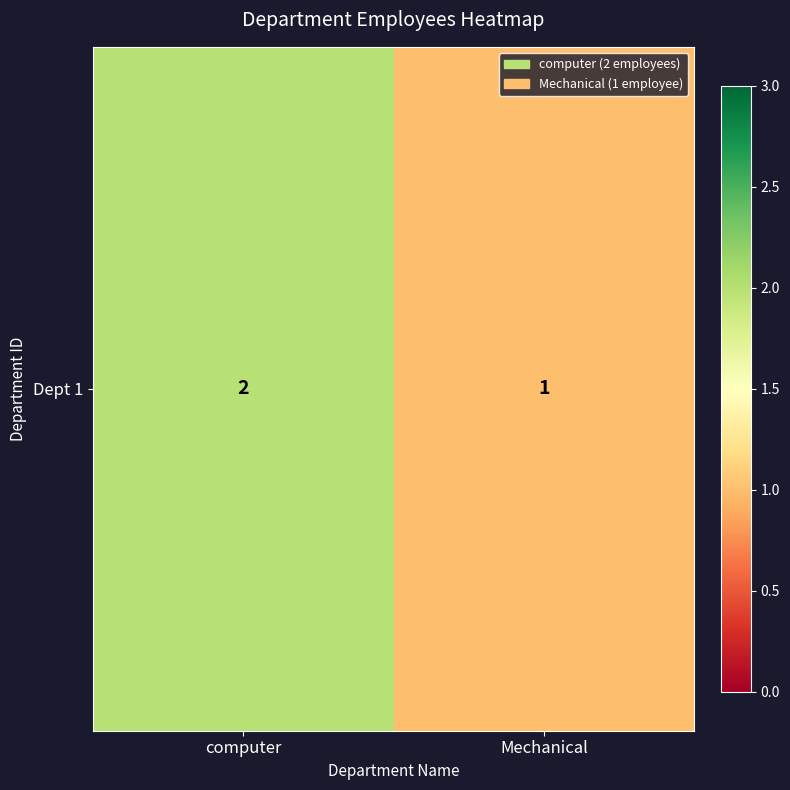

How many data points are less than 2?

1